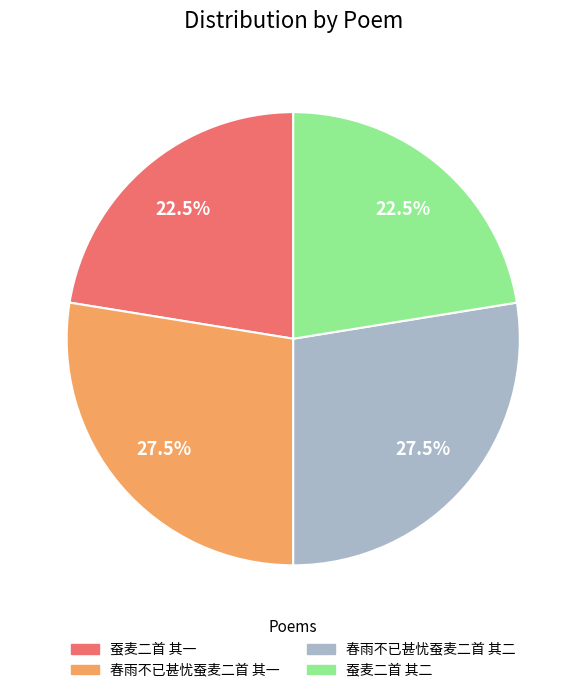

What is the total percentage of 春雨不已甚忧蚕麦二首 其一 and 蚕麦二首 其二?

50.0%